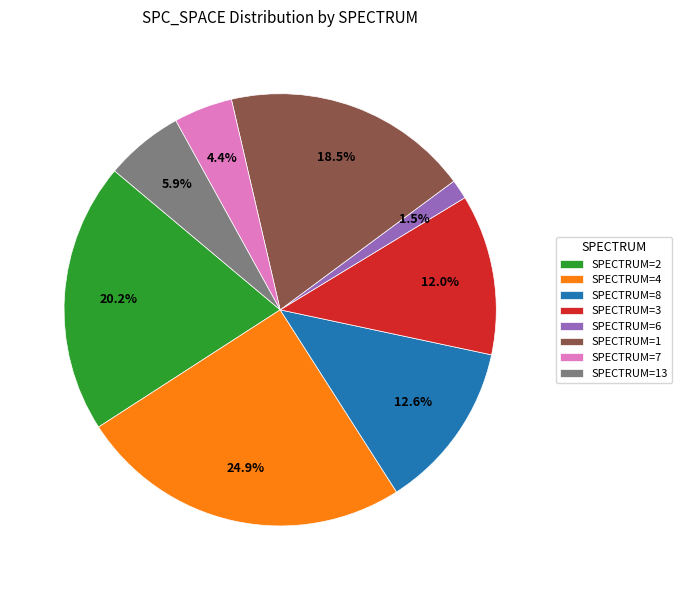

Rank the categories by value from highest to lowest.

SPECTRUM=4, SPECTRUM=2, SPECTRUM=1, SPECTRUM=8, SPECTRUM=3, SPECTRUM=13, SPECTRUM=7, SPECTRUM=6